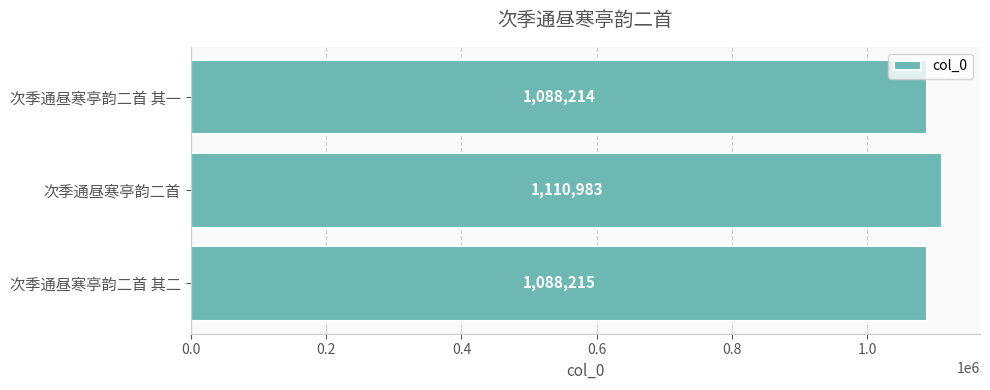

How many bars are there in total?

3